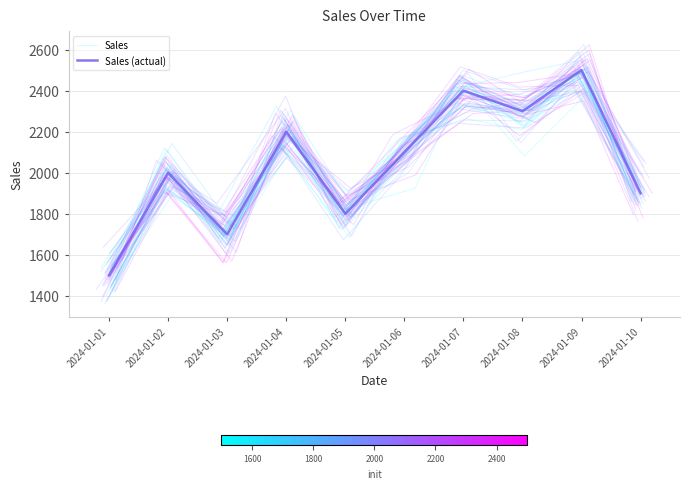

How many data points does each series have?

10